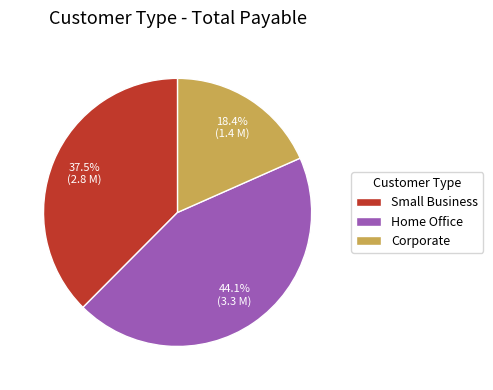

Rank the categories by value from highest to lowest.

Home Office, Small Business, Corporate